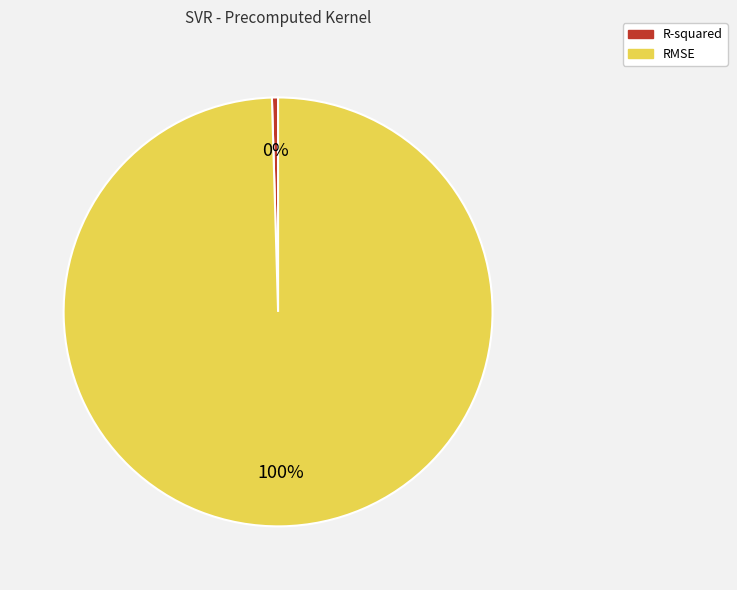

Which slice represents more than half of the pie?

RMSE